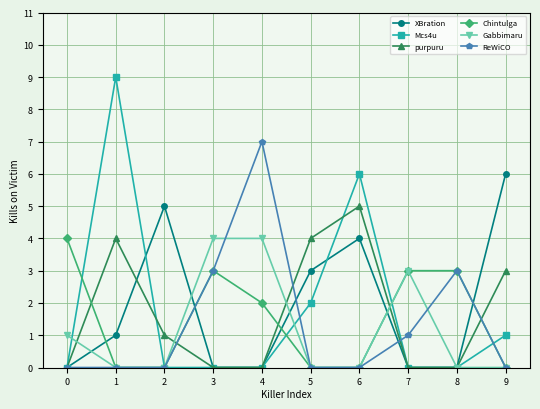

Reading left to right, transcribe all the data shown in this chart.

XBration: 0	1	5	0	0	3	4	0	0	6
Mcs4u: 0	9	0	0	0	2	6	0	0	1
purpuru: 0	4	1	0	0	4	5	0	0	3
Chintulga: 4	0	0	3	2	0	0	3	3	0
Gabbimaru: 1	0	0	4	4	0	0	3	0	0
ReWiCO: 0	0	0	3	7	0	0	1	3	0